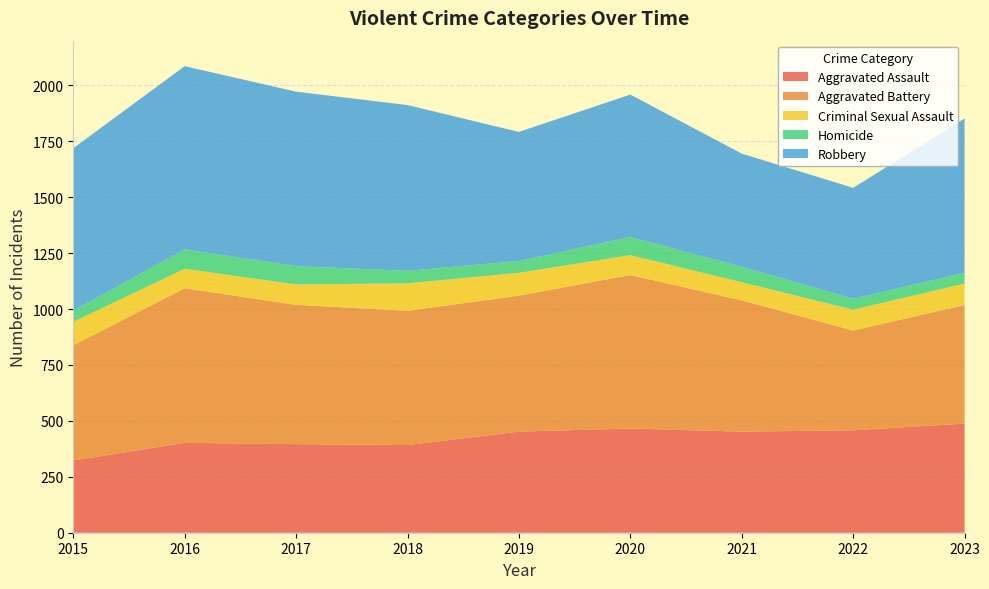

Reading left to right, extract all data points from this chart.

Aggravated Assault: 323	402	396	392	452	466	452	458	488
Aggravated Battery: 515	691	623	600	608	686	587	446	530
Criminal Sexual Assault: 105	87	91	123	102	89	81	93	96
Homicide: 50	87	82	56	53	81	69	49	48
Robbery: 726	819	780	741	577	637	506	496	690